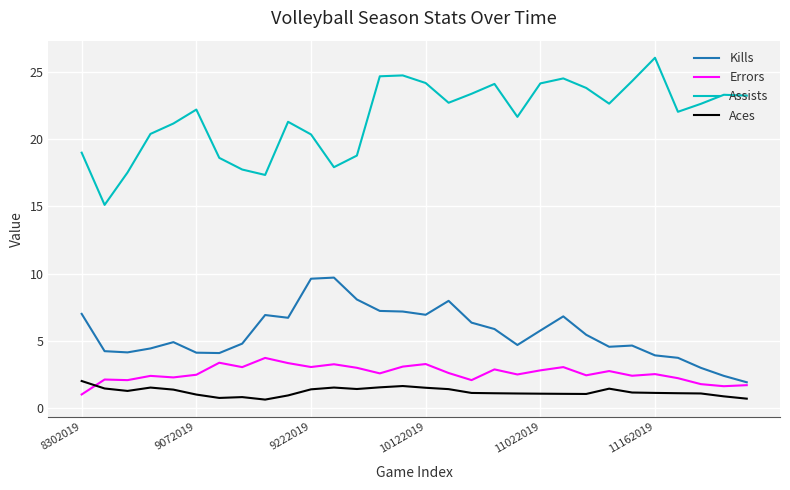

In Assists, how many points are lower than both neighbors (excluding endpoints)?

7